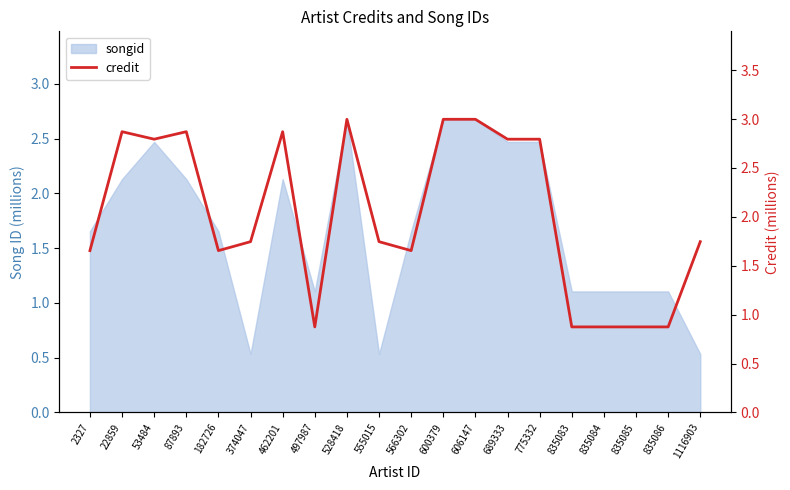

What is the greatest value displayed?

3.0